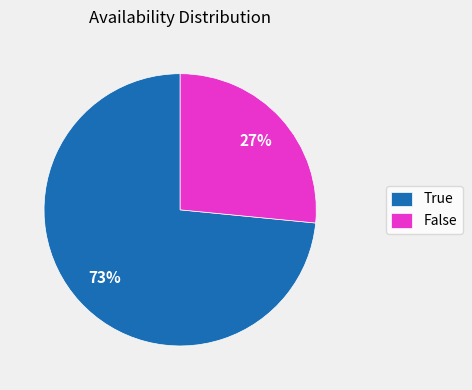

Combined, do True and False account for over 50%?

Yes